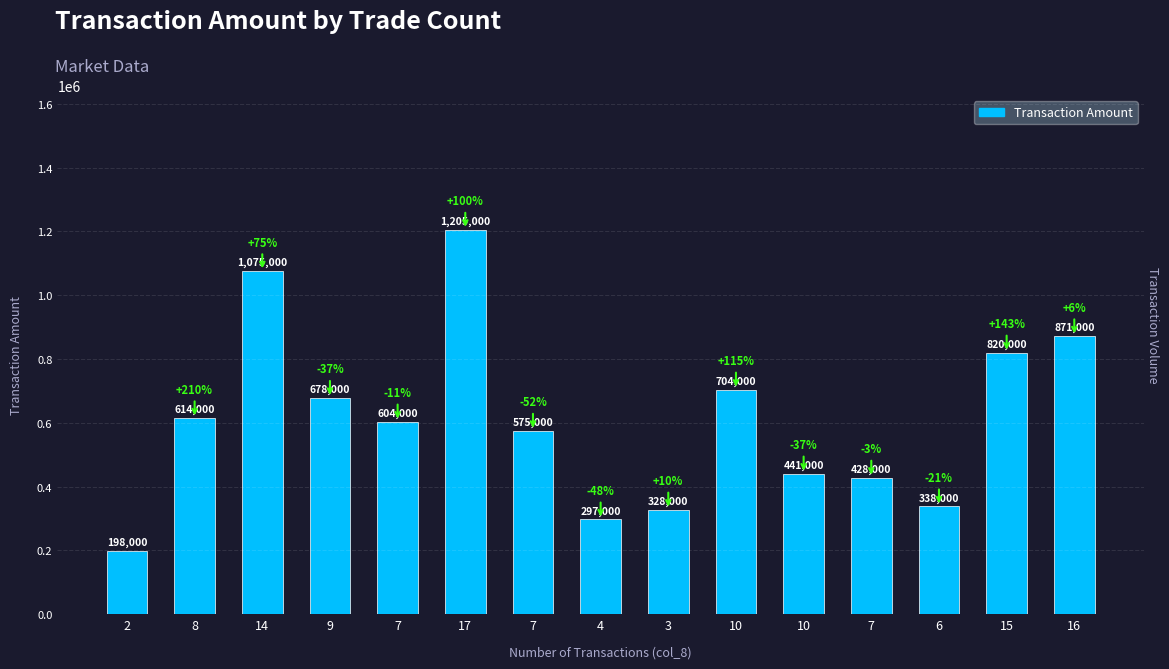

What is the value of the 5th bar from the left?

604000